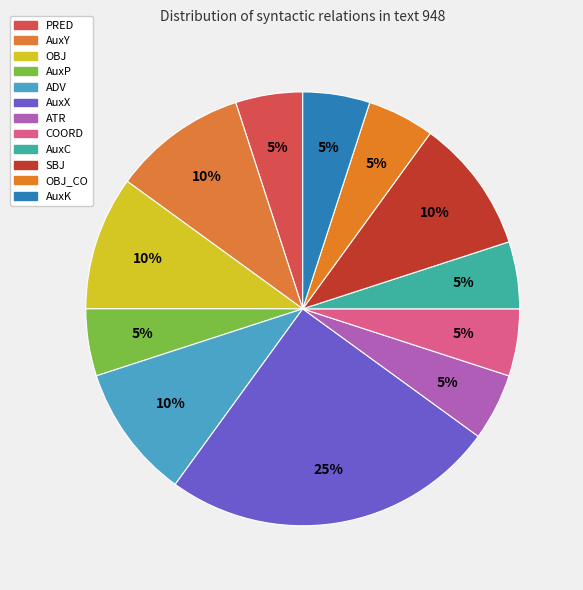

How many segments does this pie chart have?

12